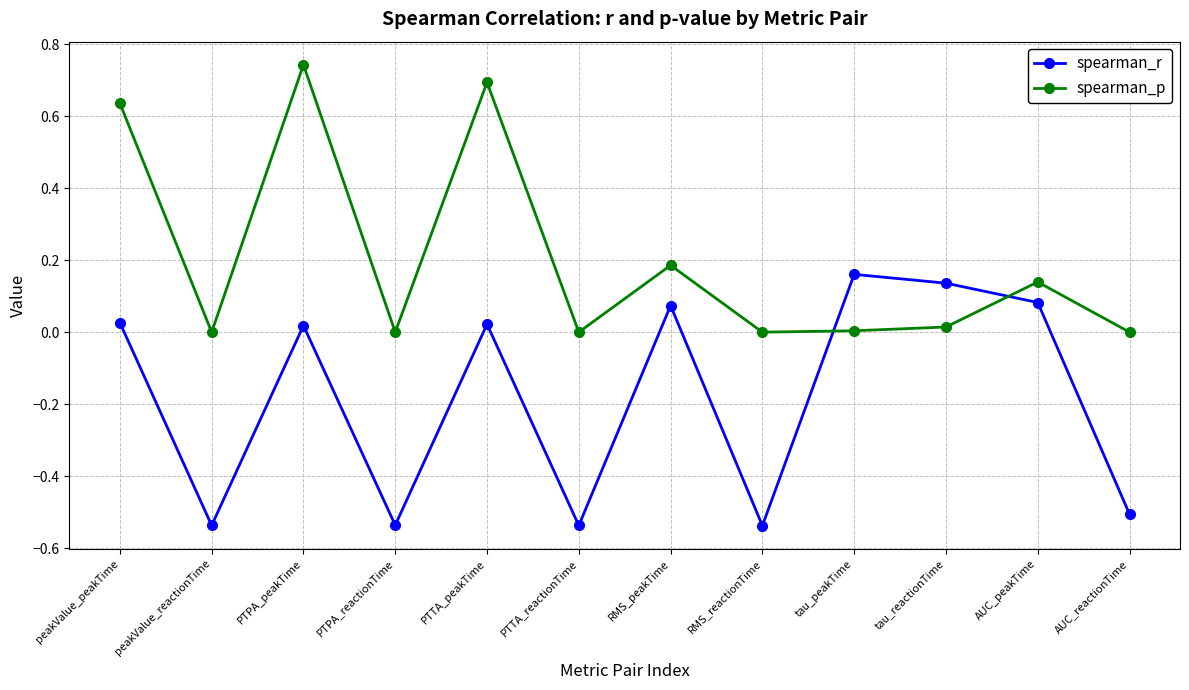

The spearman_r series shows -0.2 at PTTA_reactionTime. True or false?

False